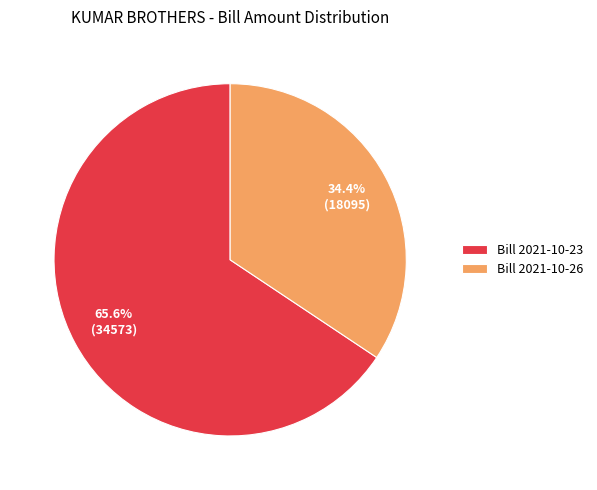

What percentage do Bill 2021-10-23 and Bill 2021-10-26 together represent?

100.0%